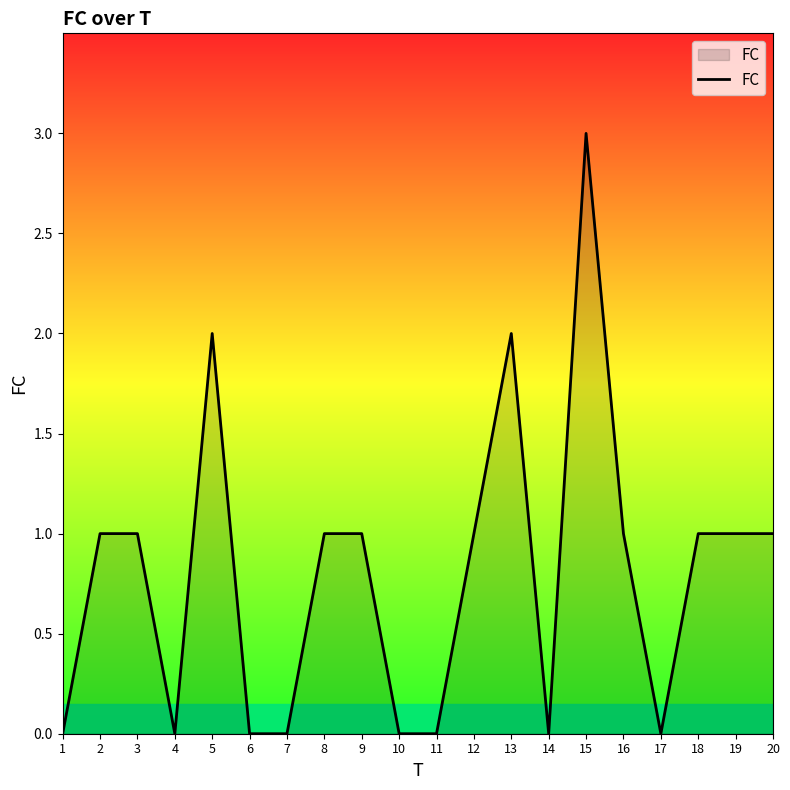

Reading left to right, what are all the values shown in this chart?

0	1	1	0	2	0	0	1	1	0	0	1	2	0	3	1	0	1	1	1